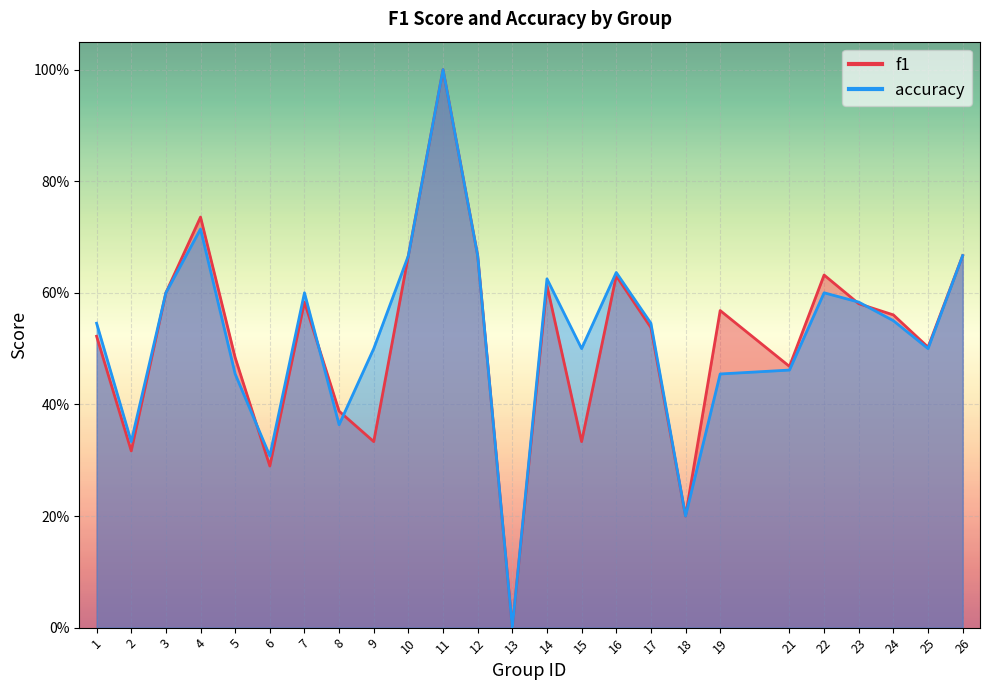

How many lines are shown in the chart?

2